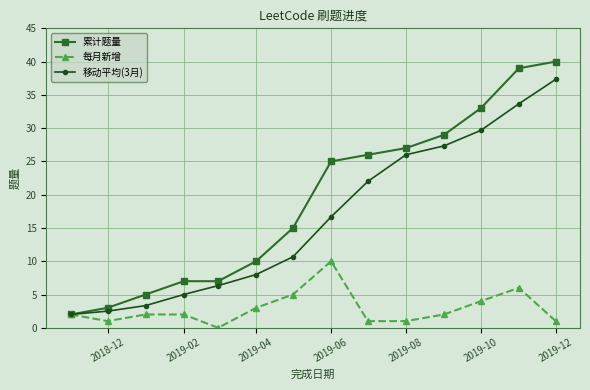

Which series has the largest range (max minus min)?

累计题量